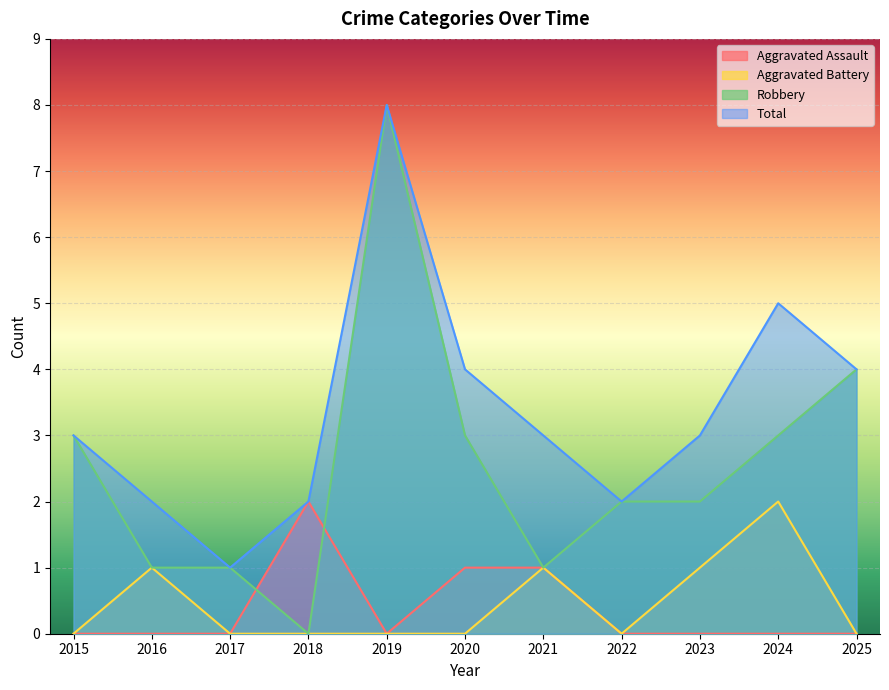

Rank the categories by Robbery value from highest to lowest.

2019, 2025, 2015, 2020, 2024, 2022, 2023, 2016, 2017, 2021, 2018